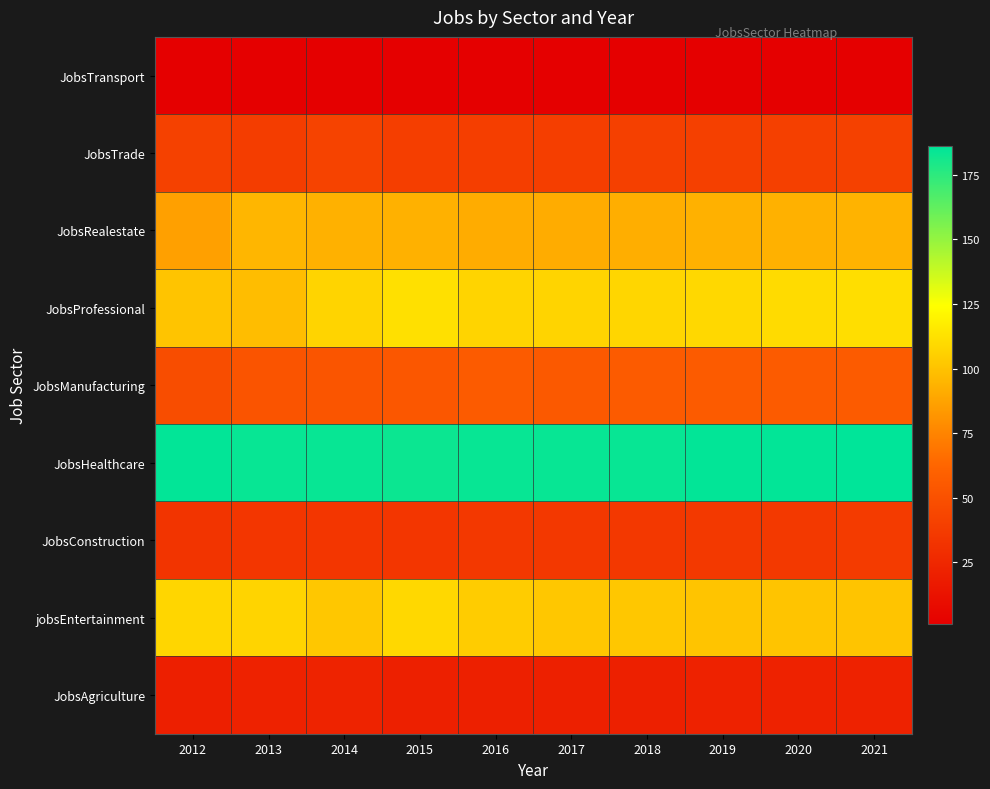

Rank the series at 2013 from lowest to highest value.

JobsTransport, JobsAgriculture, JobsConstruction, JobsTrade, JobsManufacturing, JobsRealestate, JobsProfessional, jobsEntertainment, JobsHealthcare